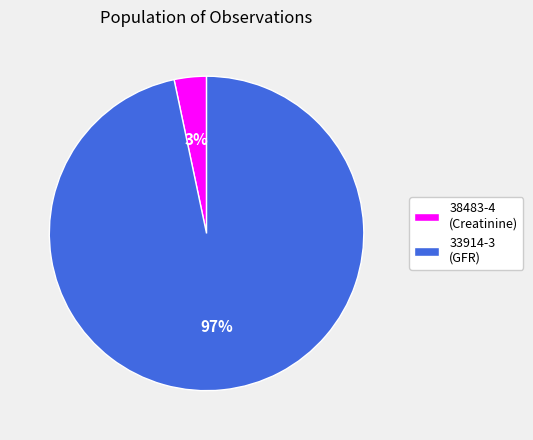

Which slice represents more than half of the pie?

33914-3